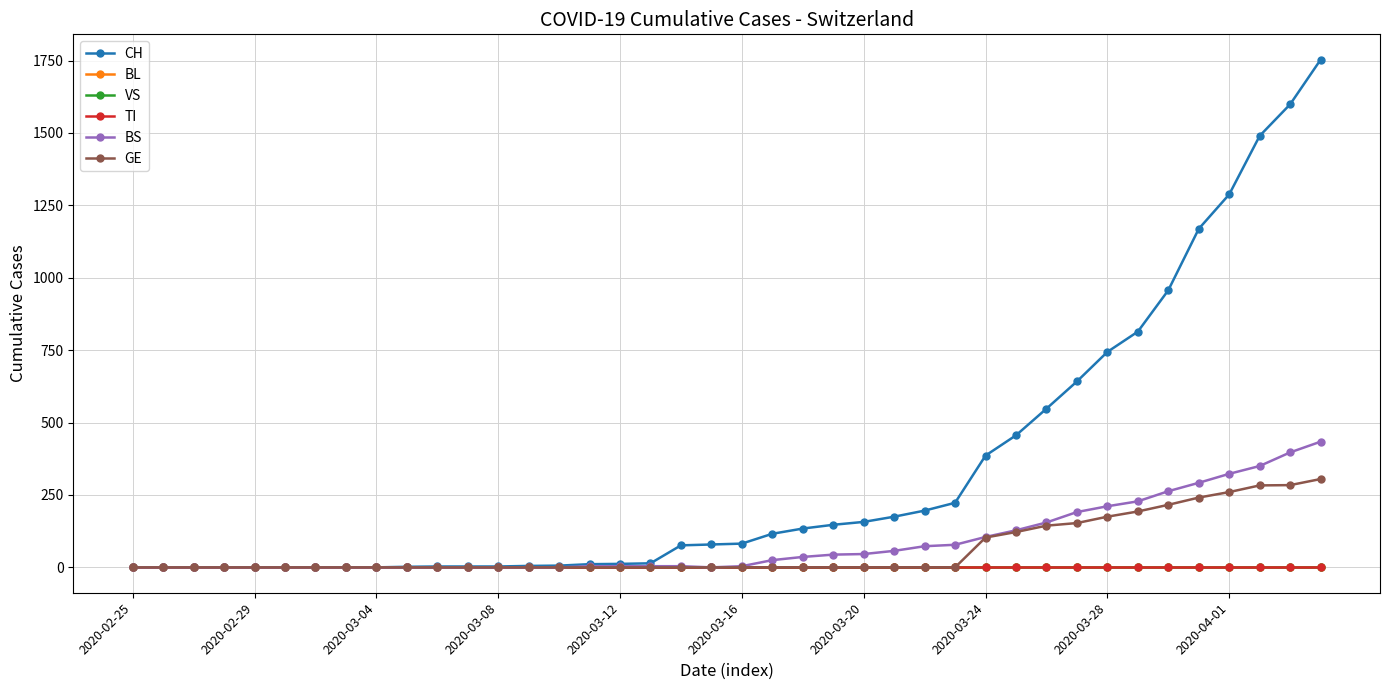

Is this an area chart (filled region under the line)?

No